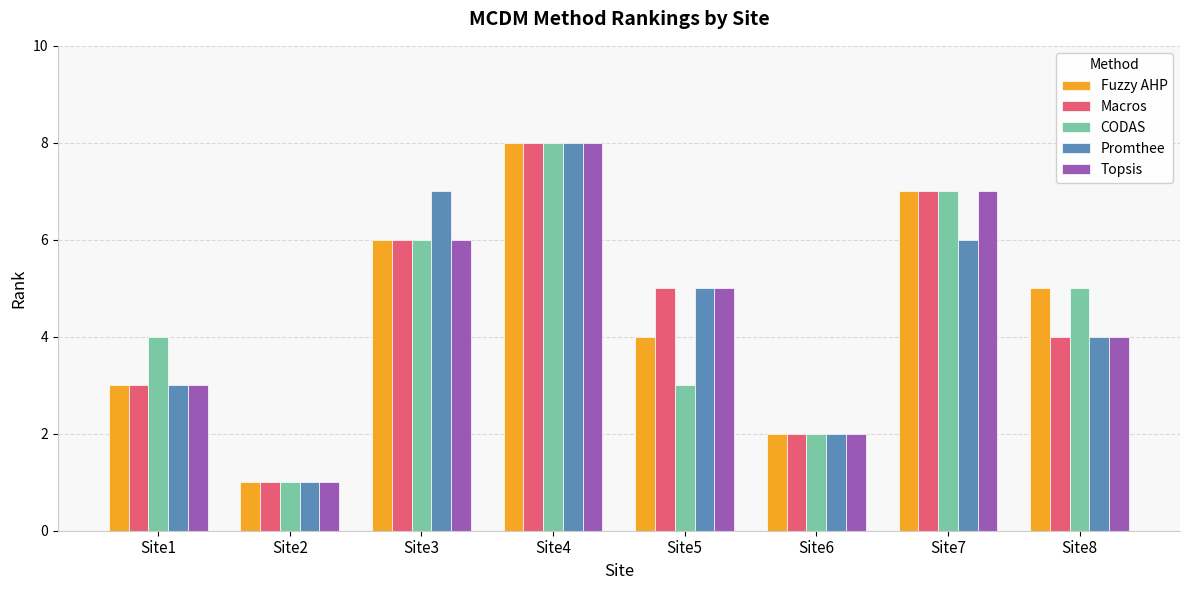

Reading right to left, list all the values displayed in this chart.

Fuzzy AHP: Site8=5	Site7=7	Site6=2	Site5=4	Site4=8	Site3=6	Site2=1	Site1=3
Macros: Site8=4	Site7=7	Site6=2	Site5=5	Site4=8	Site3=6	Site2=1	Site1=3
CODAS: Site8=5	Site7=7	Site6=2	Site5=3	Site4=8	Site3=6	Site2=1	Site1=4
Promthee: Site8=4	Site7=6	Site6=2	Site5=5	Site4=8	Site3=7	Site2=1	Site1=3
Topsis: Site8=4	Site7=7	Site6=2	Site5=5	Site4=8	Site3=6	Site2=1	Site1=3